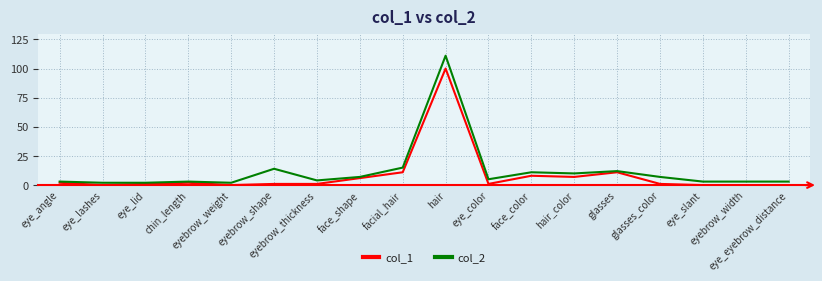

Rank the series by their maximum value, from highest to lowest.

col_2, col_1